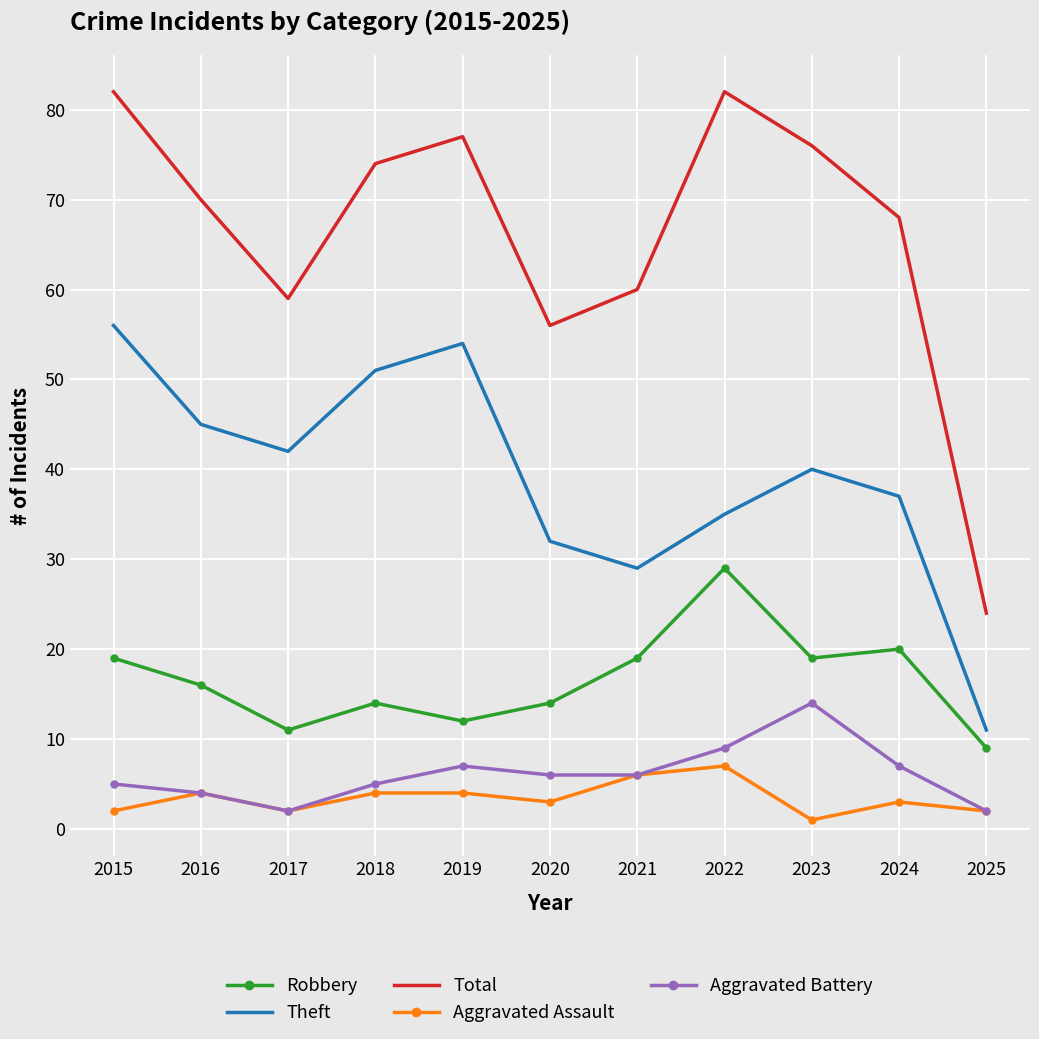

True or false: Aggravated Assault and Robbery intersect in this chart.

False